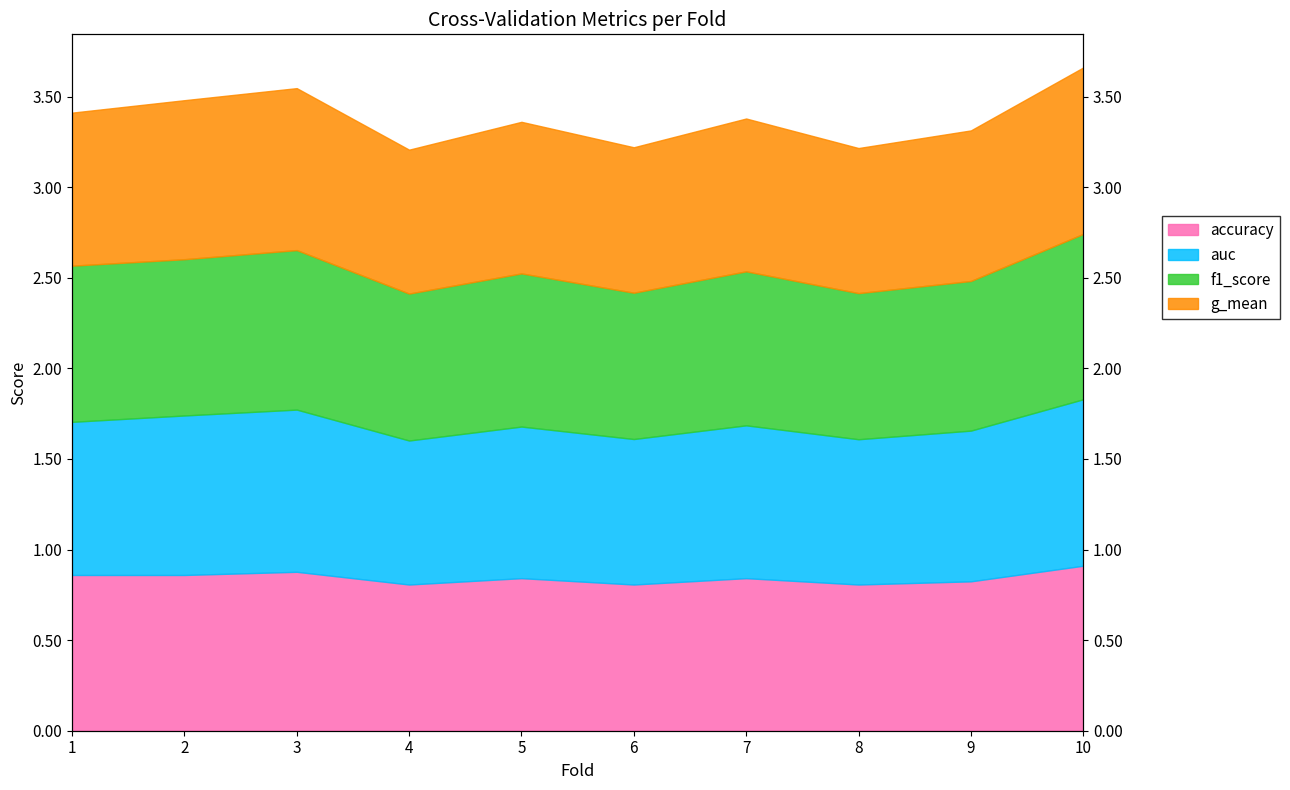

What are all the series names shown in the legend?

accuracy, auc, f1_score, g_mean